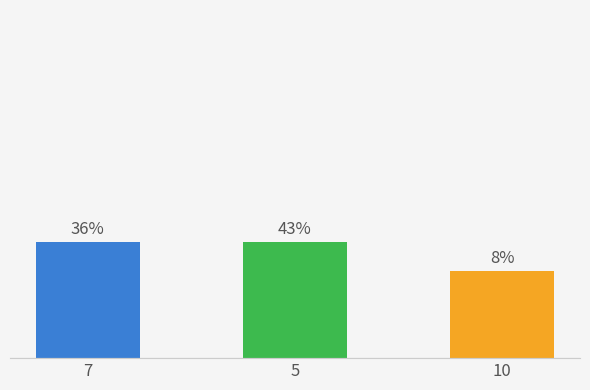

Count the number of categories in the chart.

3